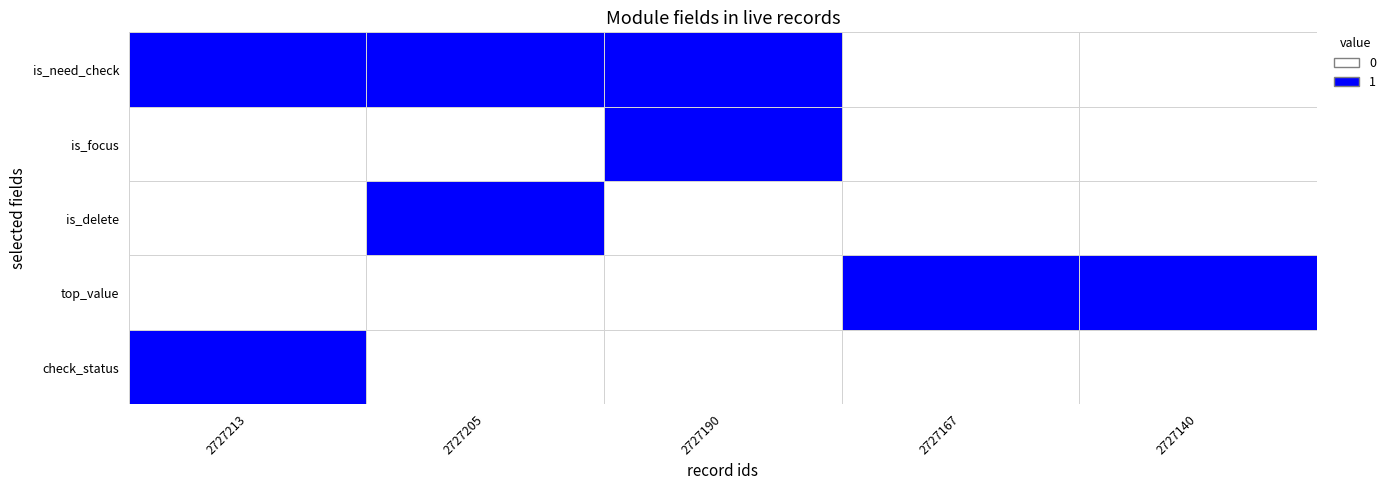

Reading left to right, what are all the values shown in this chart?

is_need_check: 2727213=1	2727205=1	2727190=1	2727167=0	2727140=0
is_focus: 2727213=0	2727205=0	2727190=1	2727167=0	2727140=0
is_delete: 2727213=0	2727205=1	2727190=0	2727167=0	2727140=0
top_value: 2727213=0	2727205=0	2727190=0	2727167=1	2727140=1
check_status: 2727213=1	2727205=0	2727190=0	2727167=0	2727140=0